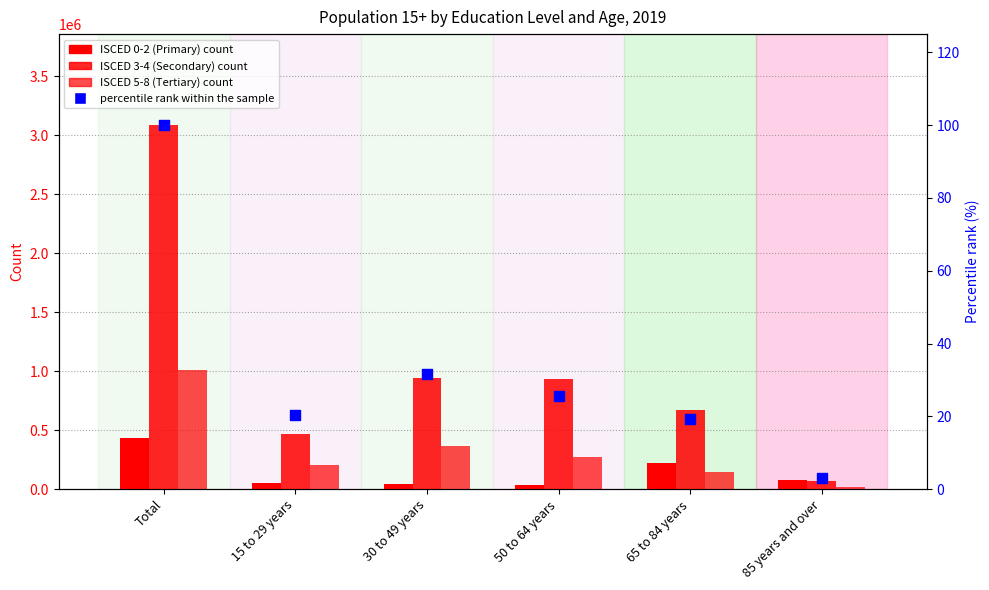

Which series has the widest spread of Y values?

ISCED 3-4 (Secondary)